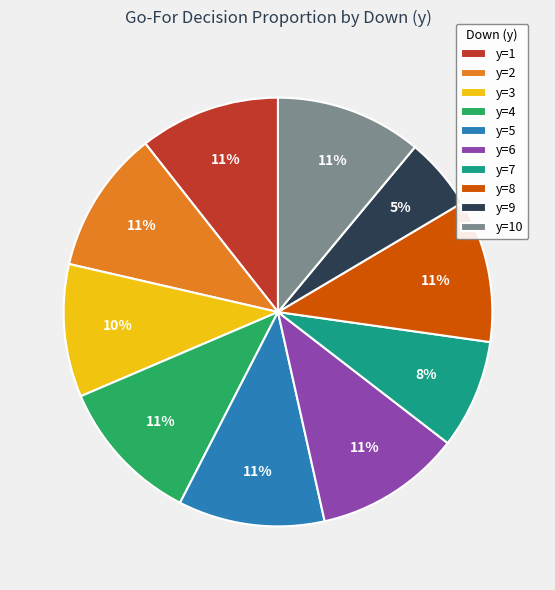

Does any single category account for the majority?

No